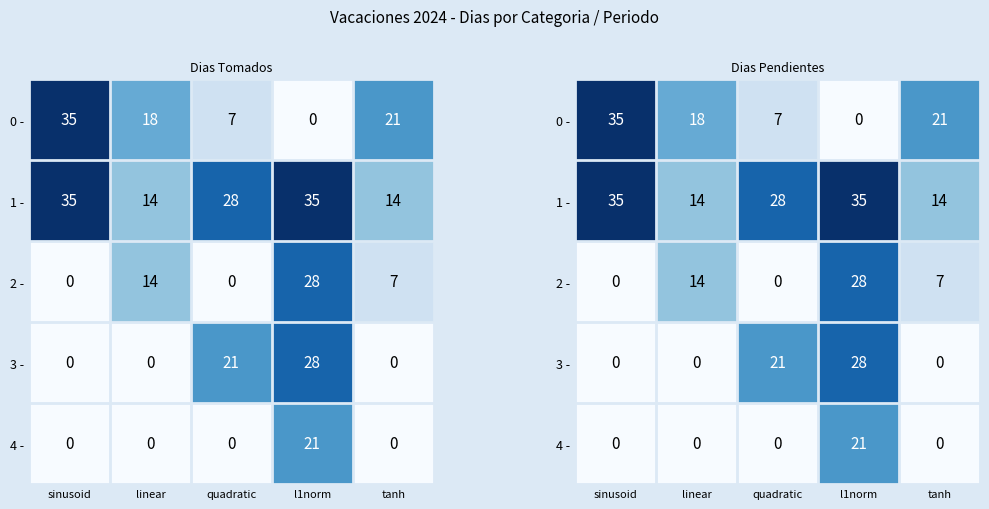

Where is 2 - nearest to the value 14?

linear